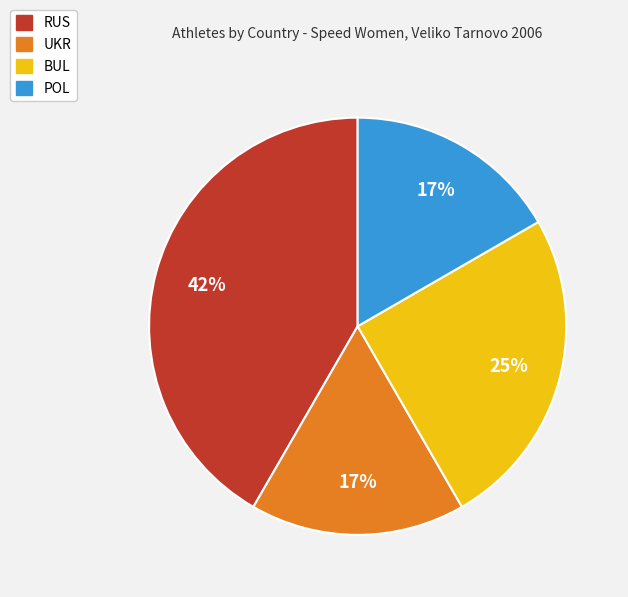

Is the sum of UKR and POL greater than half?

No